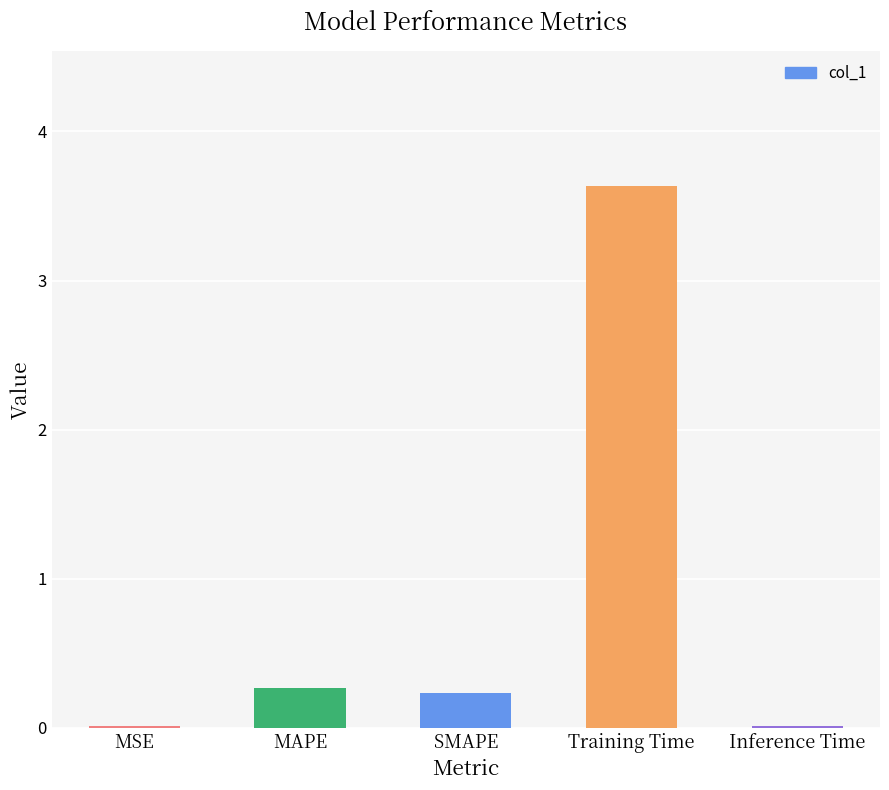

Reading right to left, transcribe all the data shown in this chart.

Inference Time=0.0	Training Time=3.6	SMAPE=0.2	MAPE=0.3	MSE=0.0